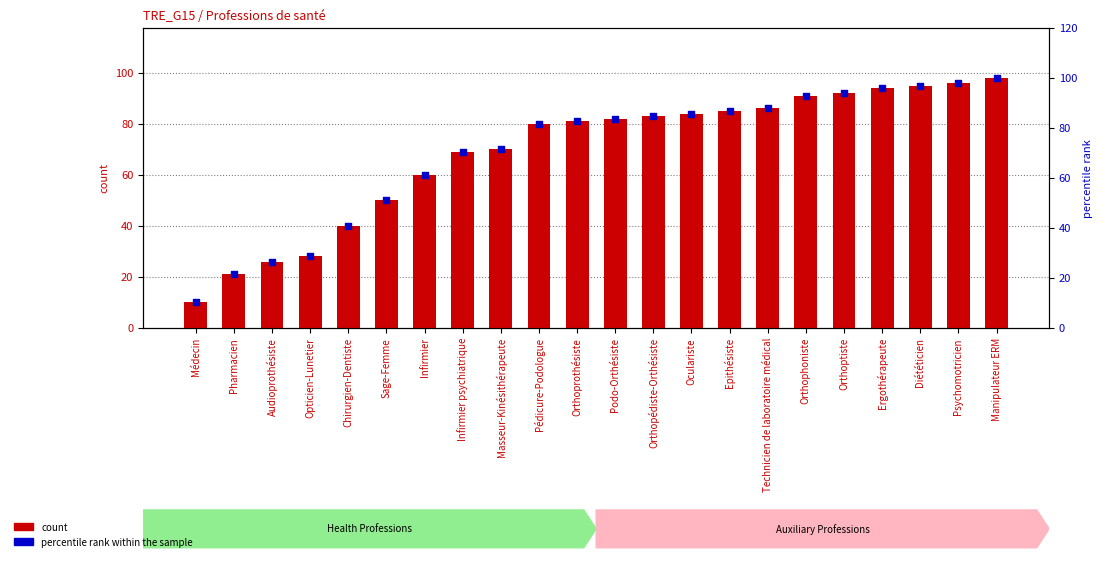

What is the total value across all series at Infirmier?

121.2